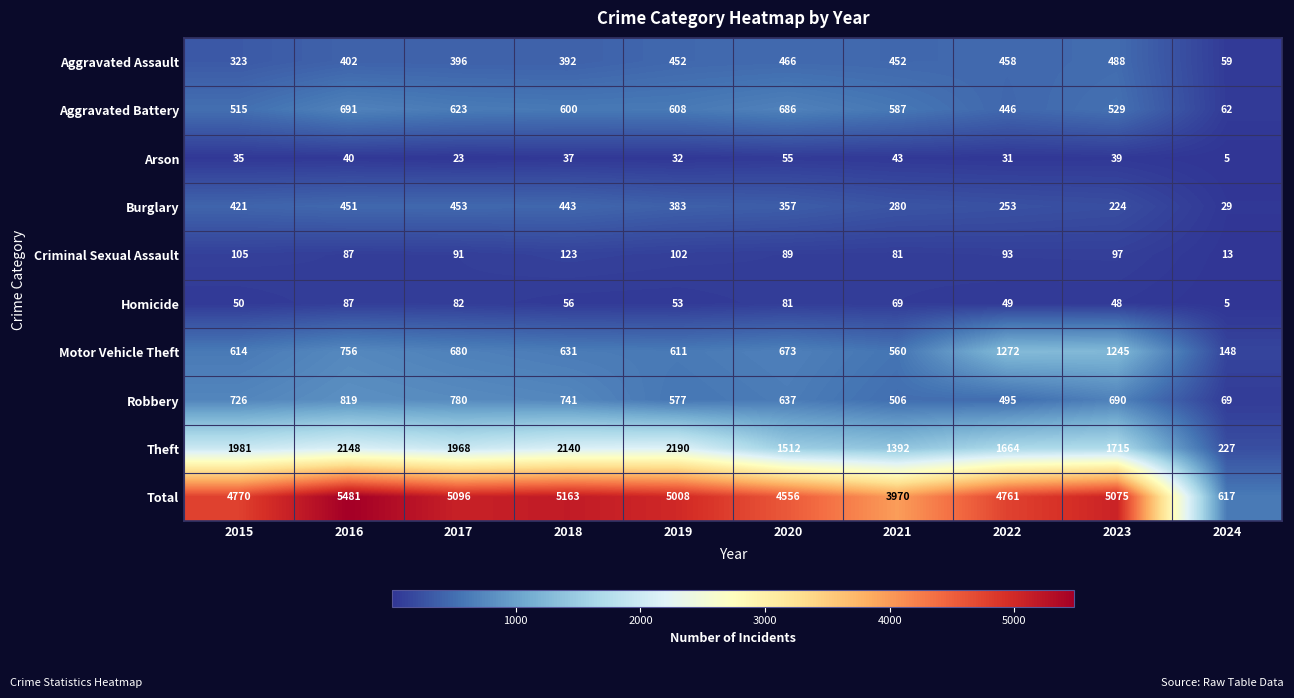

The Total series shows 127 at 2024. True or false?

False